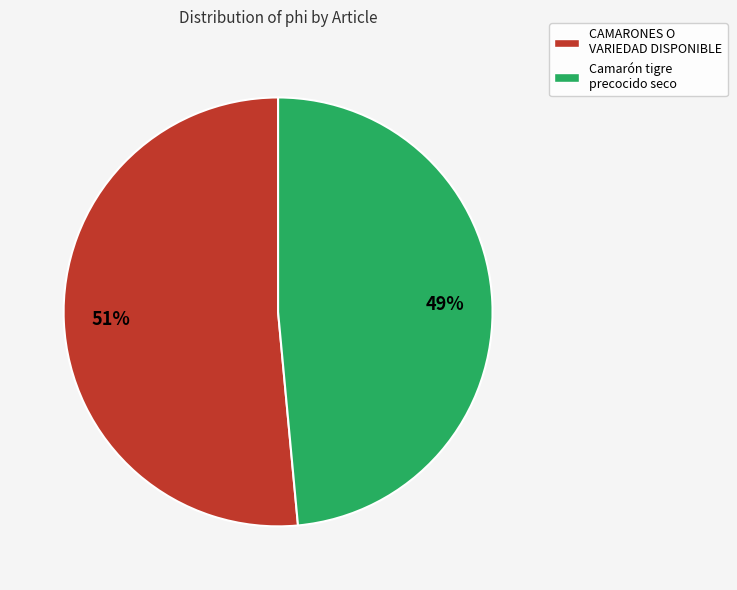

What is the smallest slice in the pie chart?

Camarón tigre precocido seco